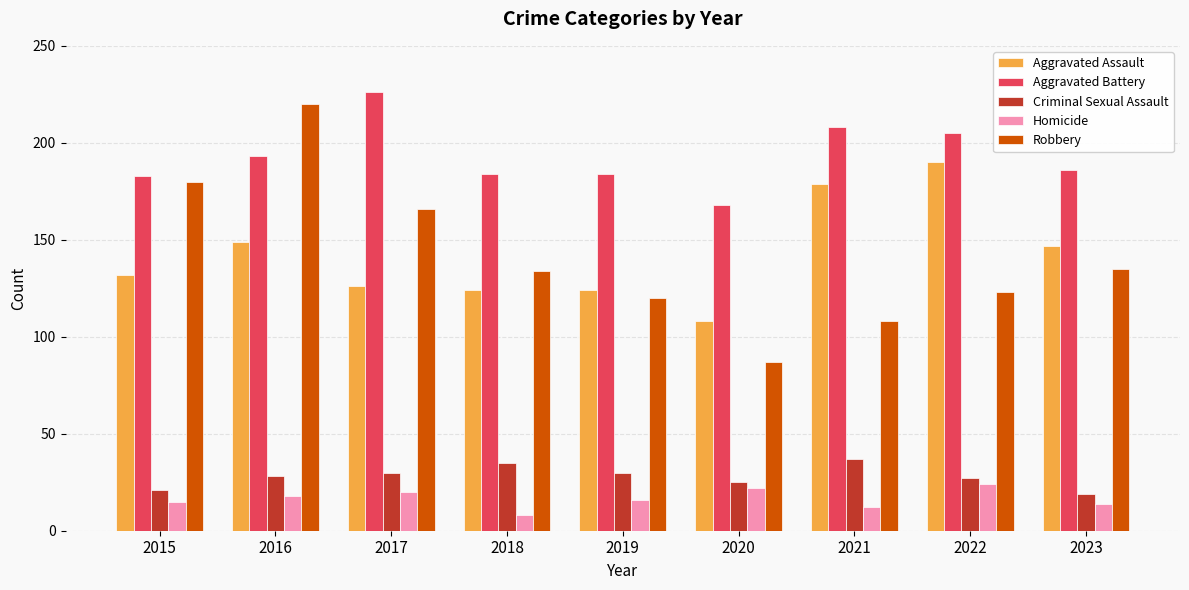

Does the chart contain stacked bars?

No